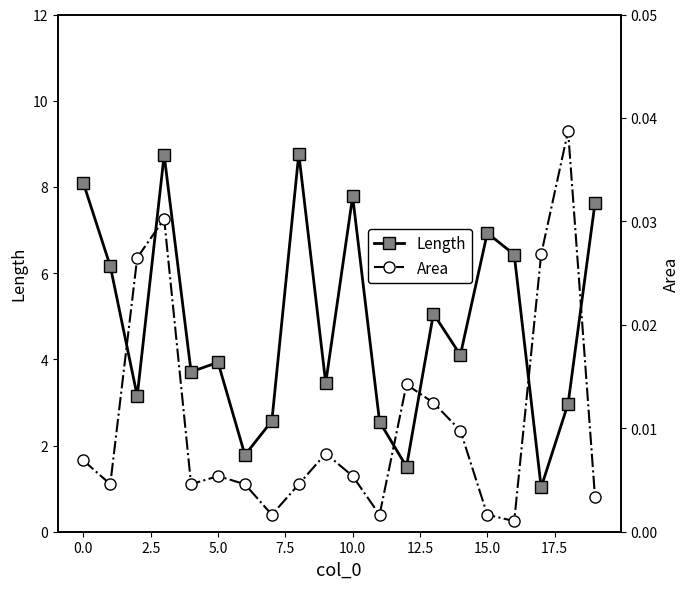

What is the total value across all series at 10?

7.8